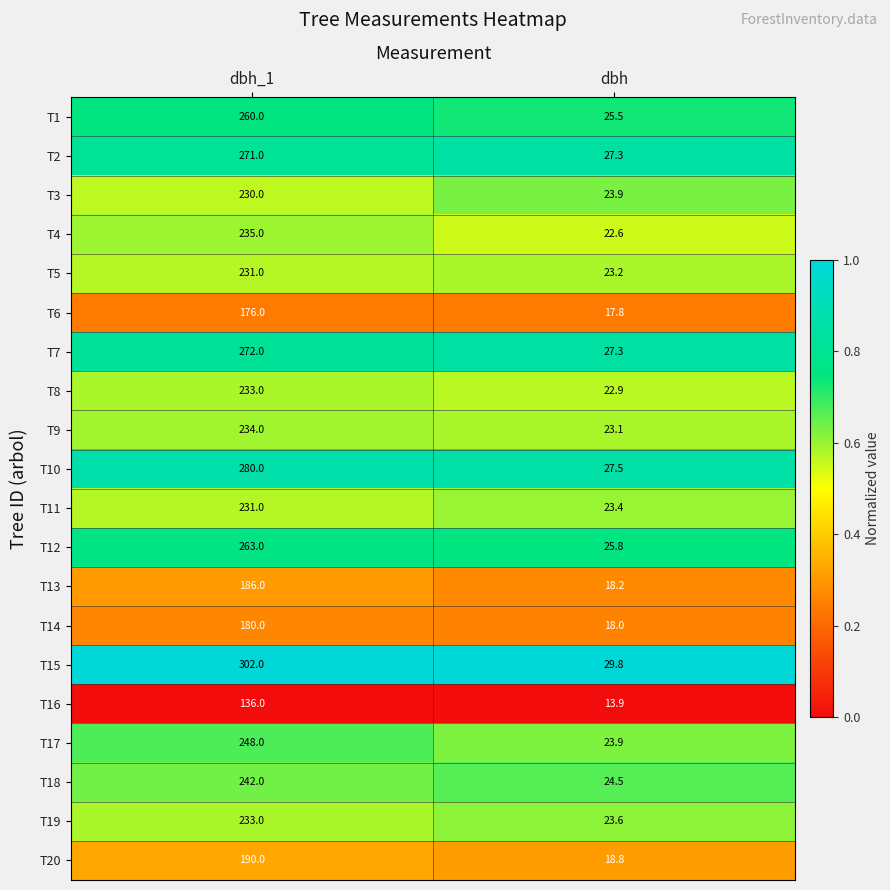

Which series has the largest range (max minus min)?

T15